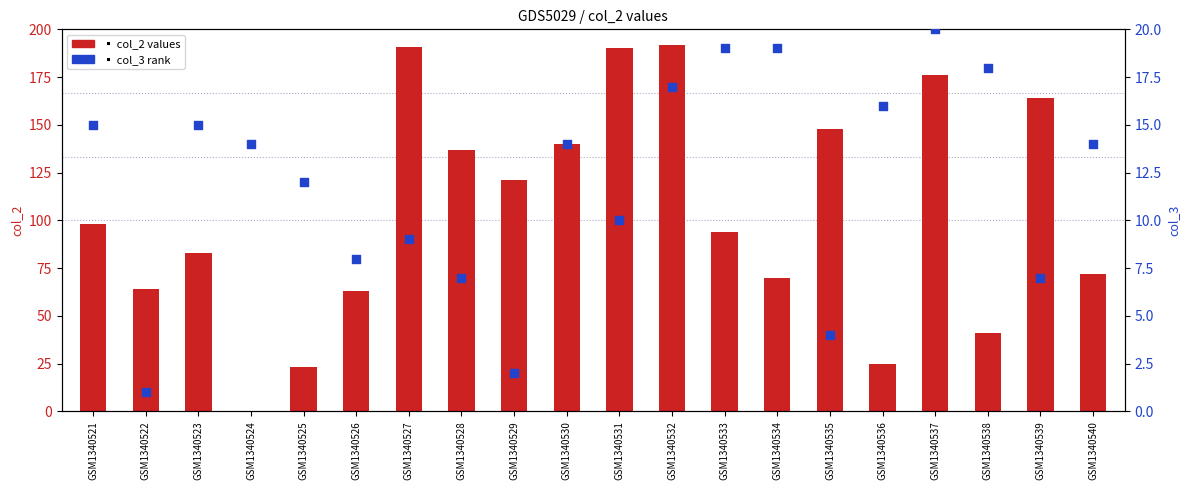

Which series contains the lowest Y value?

col_2 (count)